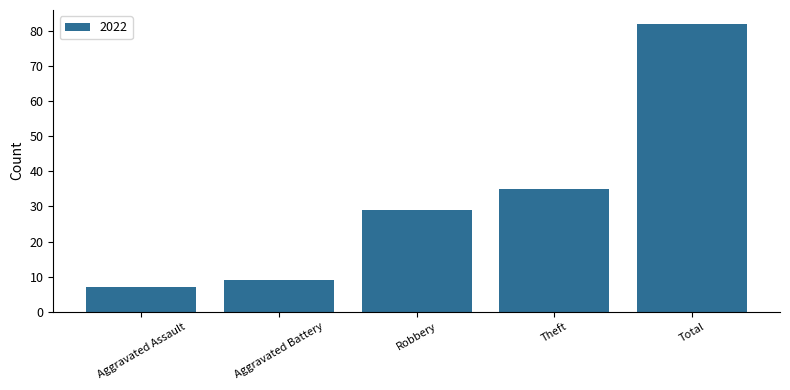

What is the ratio of the value at Robbery to the value at Theft?

0.8